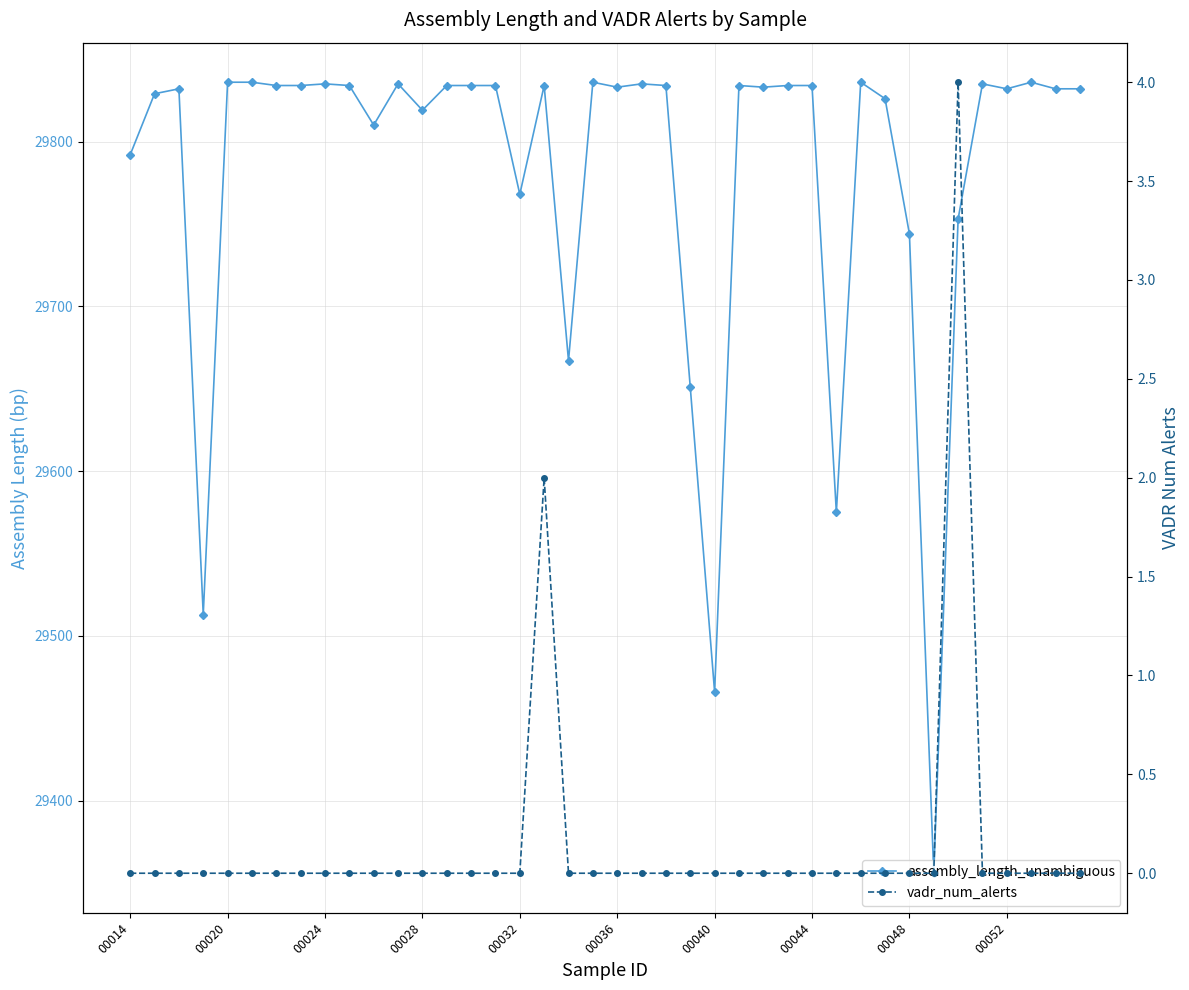

Reading left to right, what are all the values shown in this chart?

assembly_length_unambiguous: 29792	29829	29832	29513	29836	29836	29834	29834	29835	29834	29810	29835	29819	29834	29834	29834	29768	29834	29667	29836	29833	29835	29834	29651	29466	29834	29833	29834	29834	29575	29836	29826	29744	29356	29753	29835	29832	29836	29832	29832
vadr_num_alerts: 0	0	0	0	0	0	0	0	0	0	0	0	0	0	0	0	0	2	0	0	0	0	0	0	0	0	0	0	0	0	0	0	0	0	4	0	0	0	0	0